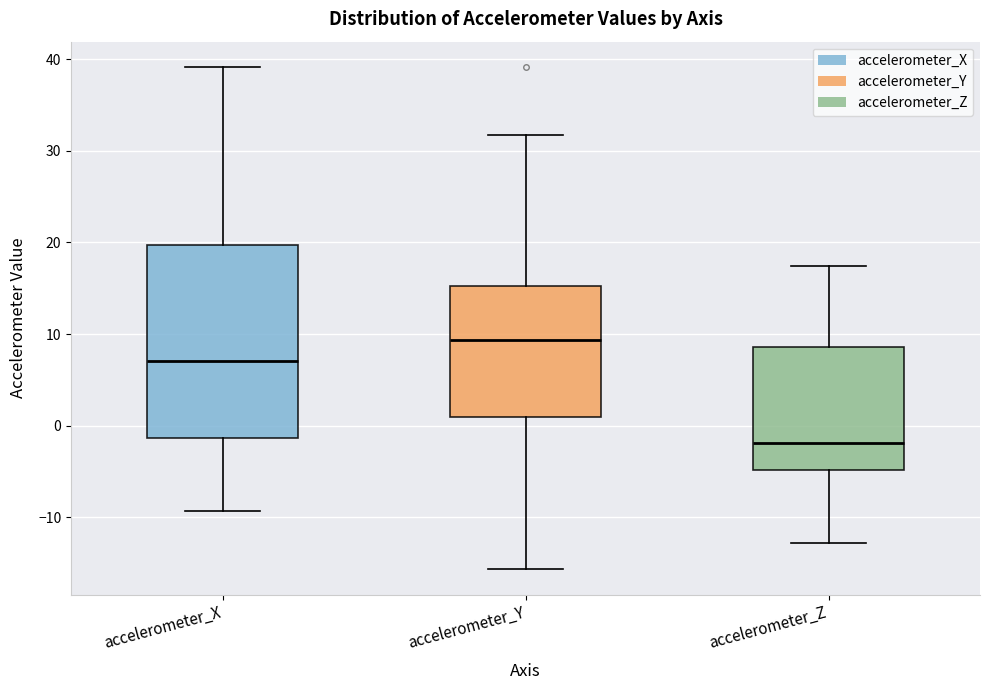

Where is the upper edge of the box for accelerometer_X on the y-axis? The values are not printed on the chart, so give them approximately, as read against the axis.

20